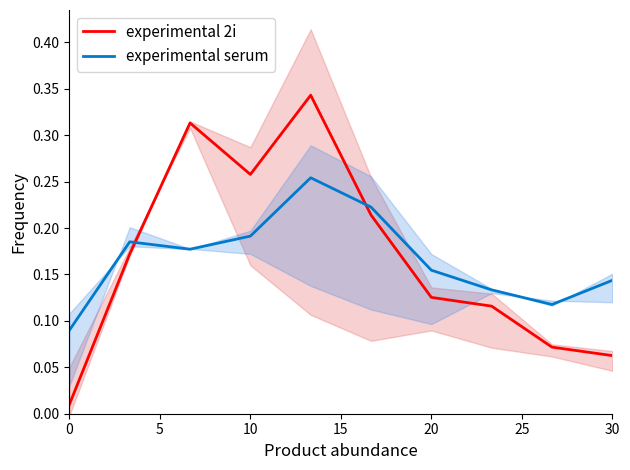

Which has a higher value, 20 or 9?

20